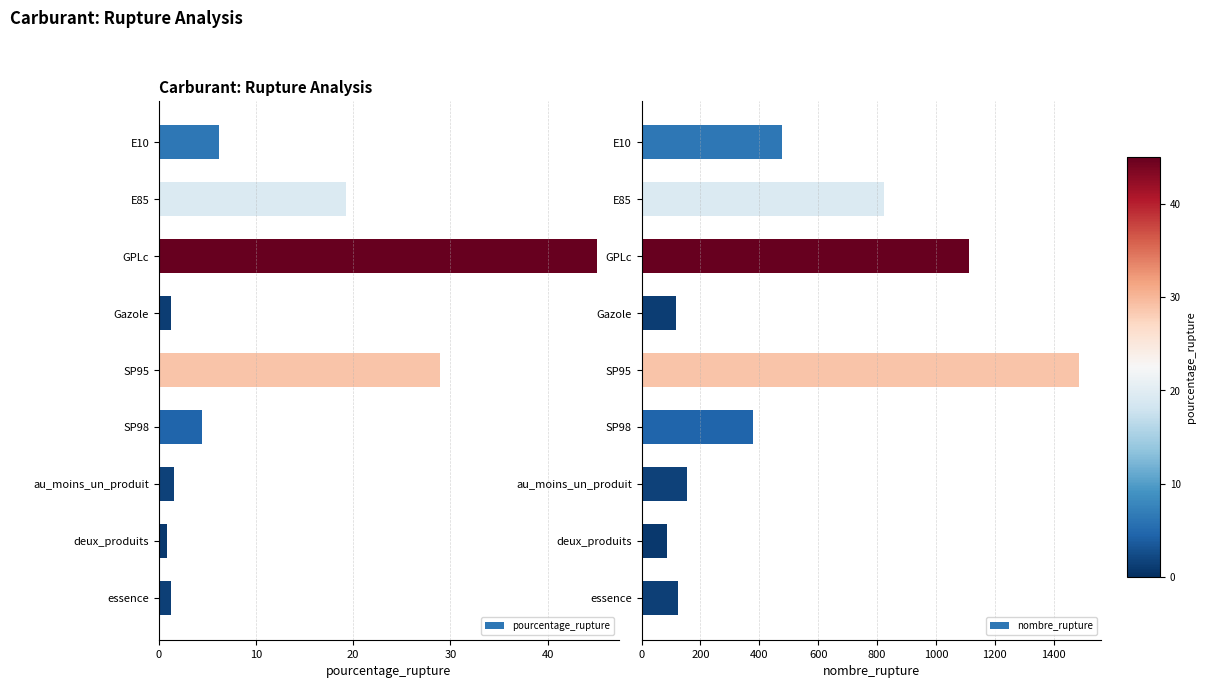

What is the sum of all pourcentage_rupture values?

108.8